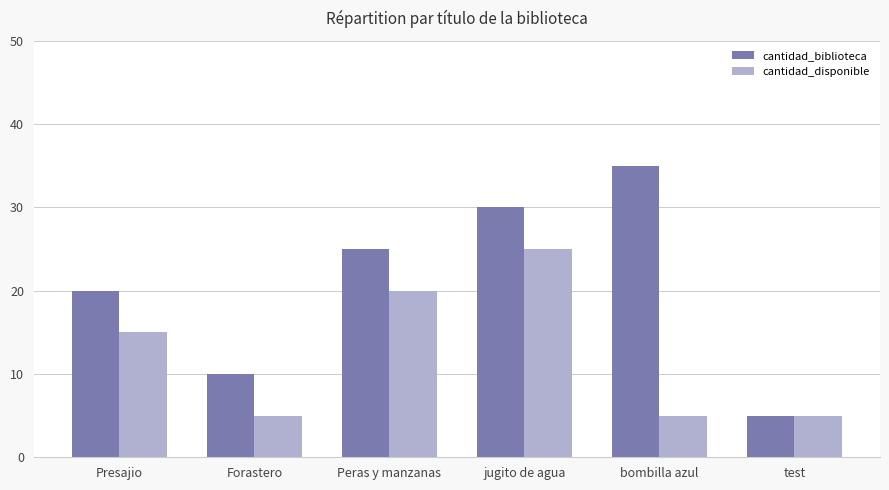

What is the sum of the cantidad_biblioteca values at Forastero and test?

15